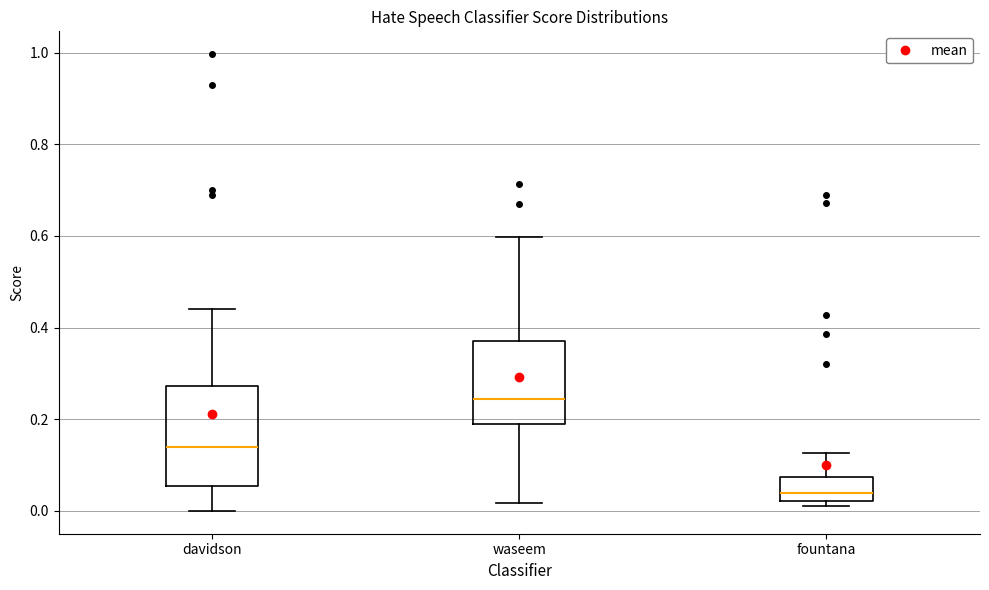

Which box has the highest median line?

waseem